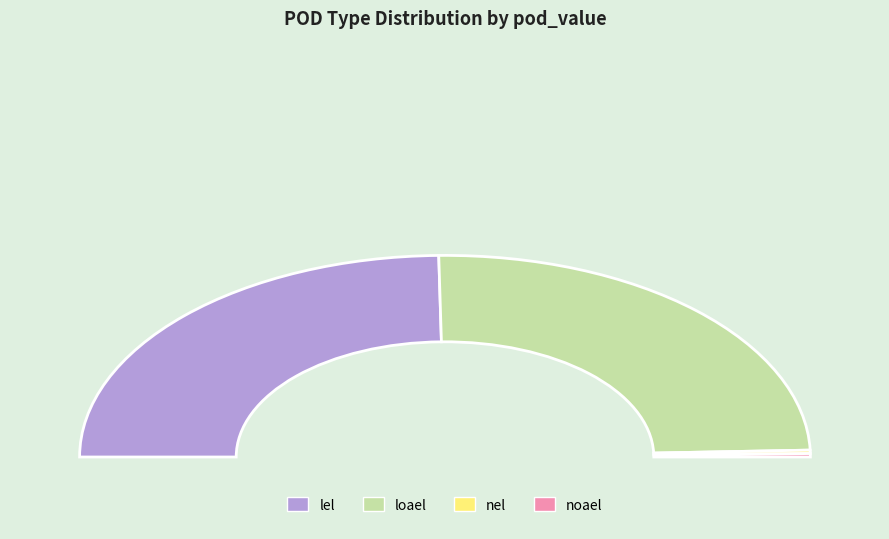

What percentage do nel and loael together represent?

50.0%